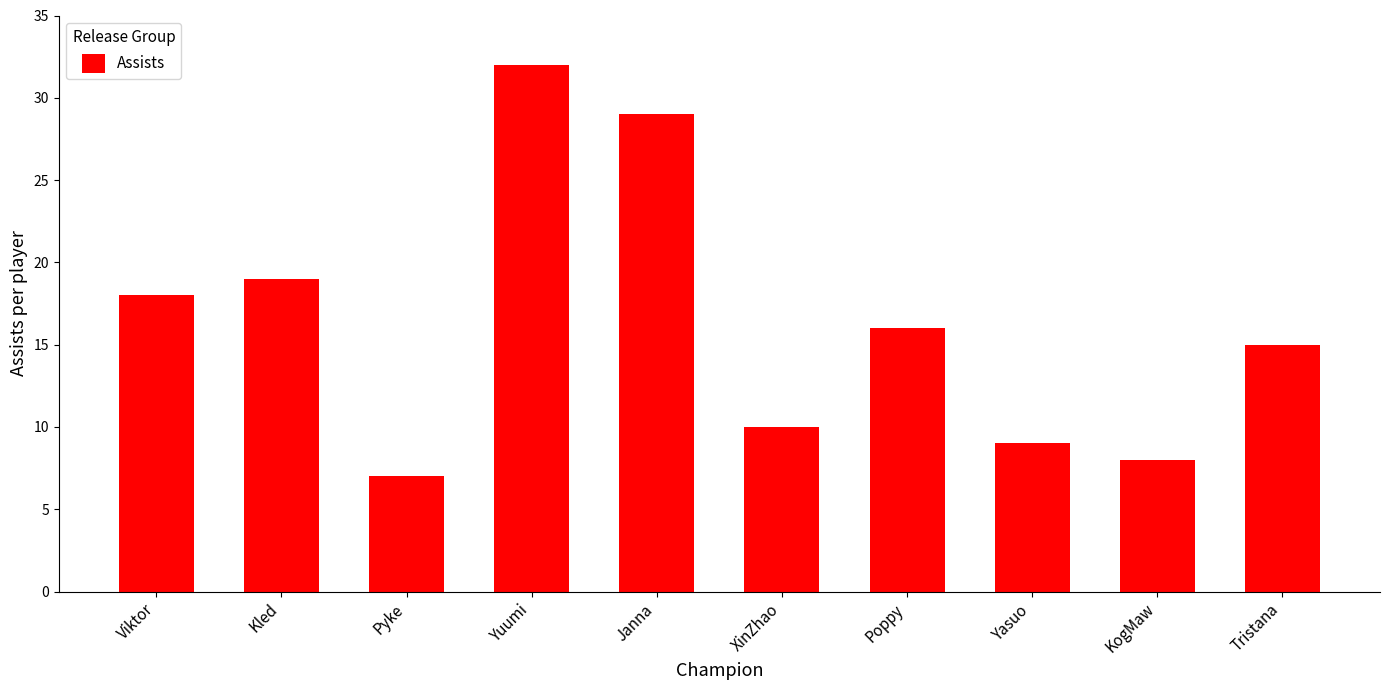

Rank the categories by value from lowest to highest.

Pyke, KogMaw, Yasuo, XinZhao, Tristana, Poppy, Viktor, Kled, Janna, Yuumi